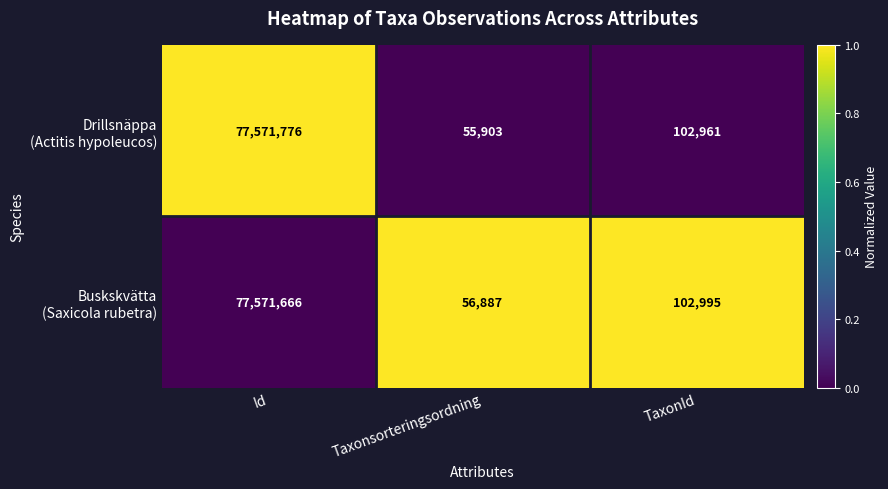

At which category is the sum across all series the highest?

Id